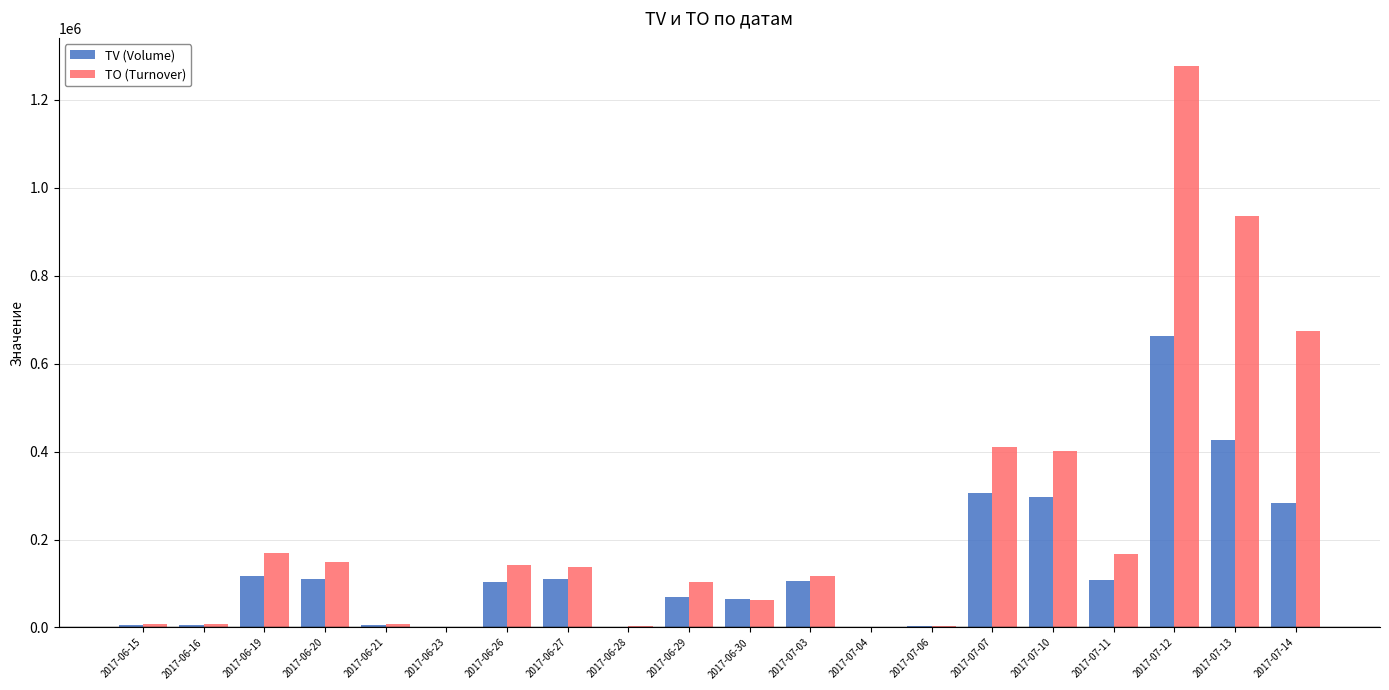

What value does the TO (Turnover) series have at 2017-07-12, to the nearest 50?

1276950